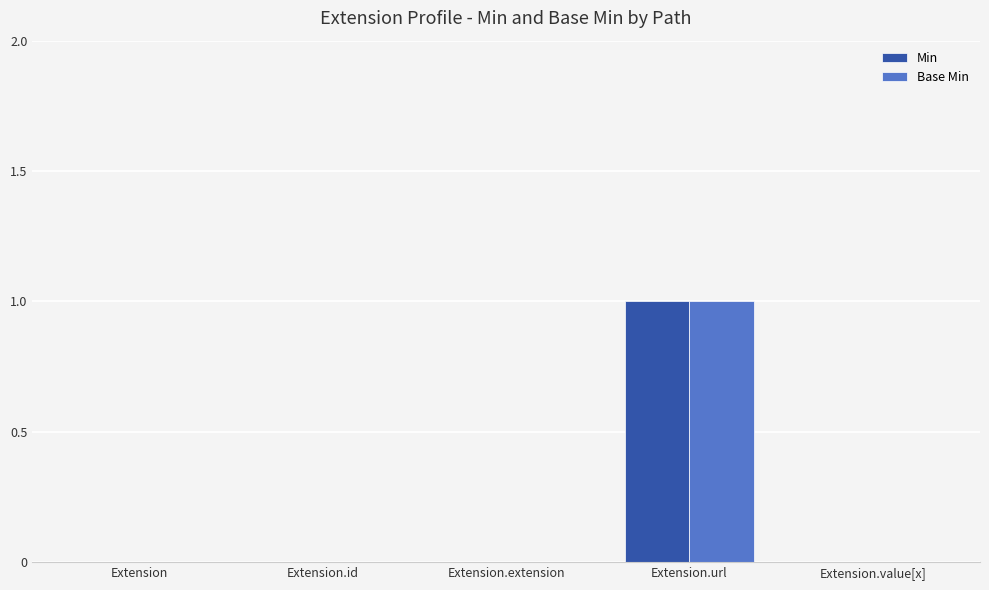

Which category has the highest value in the Min series?

Extension.url